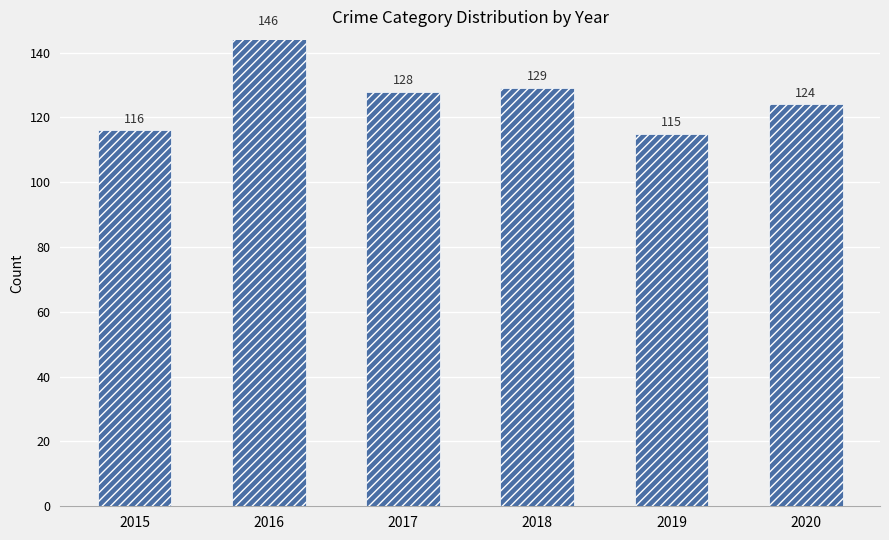

What is the ratio of the value at 2017 to the value at 2018?

1.0